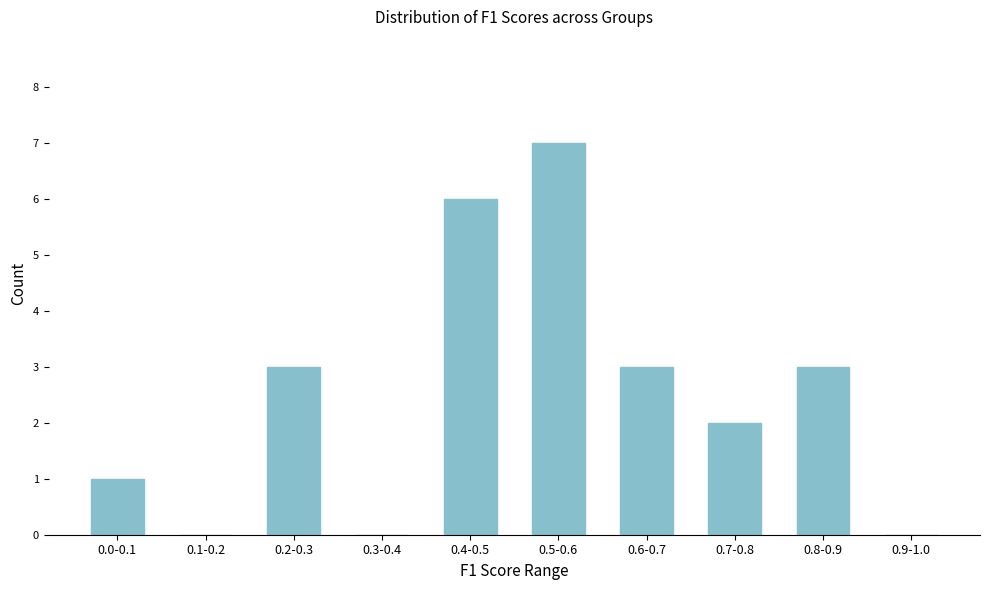

Reading left to right, list all the values displayed in this chart.

0.0-0.1=1	0.1-0.2=0	0.2-0.3=3	0.3-0.4=0	0.4-0.5=6	0.5-0.6=7	0.6-0.7=3	0.7-0.8=2	0.8-0.9=3	0.9-1.0=0